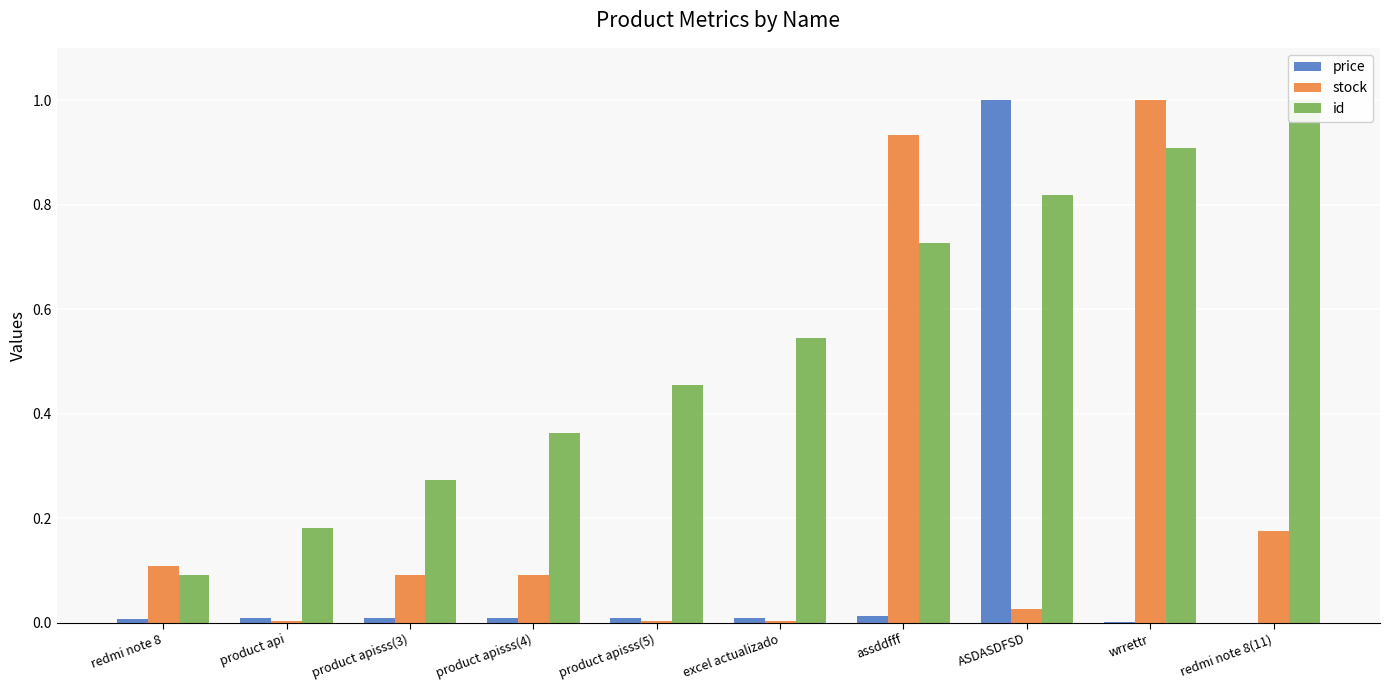

Between redmi note 8 and redmi note 8(11), which series saw the biggest shift?

id